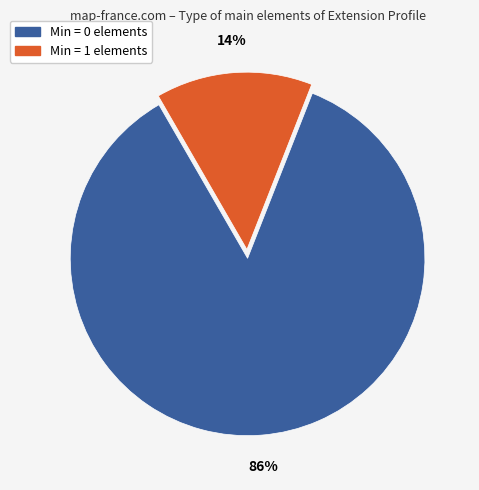

To the nearest percent, what is the average slice percentage?

50%